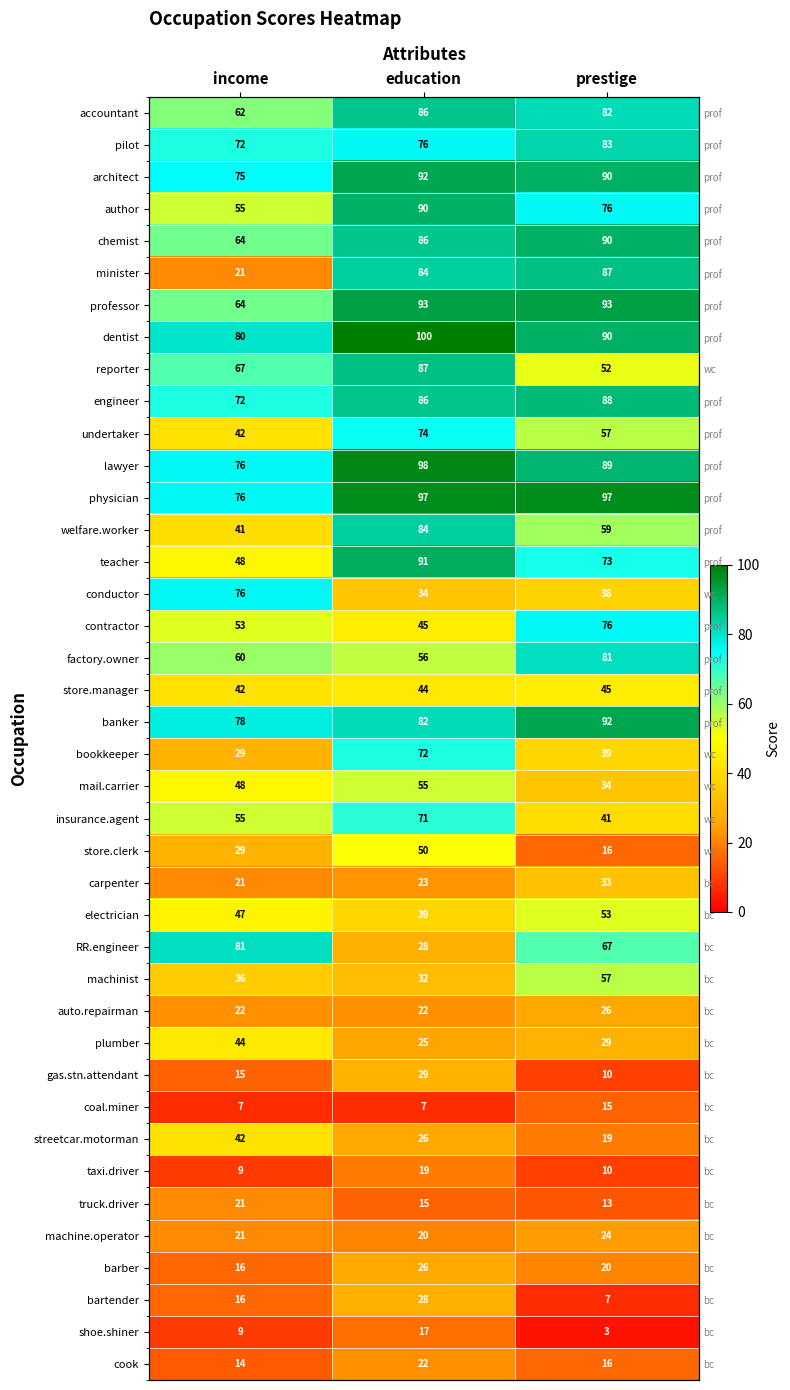

How many values in the undertaker series are below 57?

1